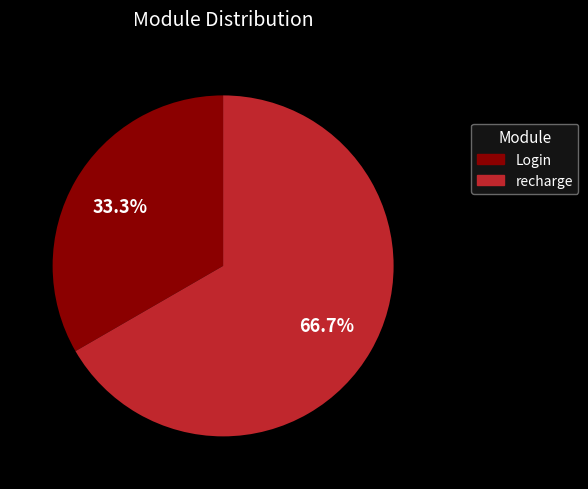

What is the largest slice in the pie chart?

recharge